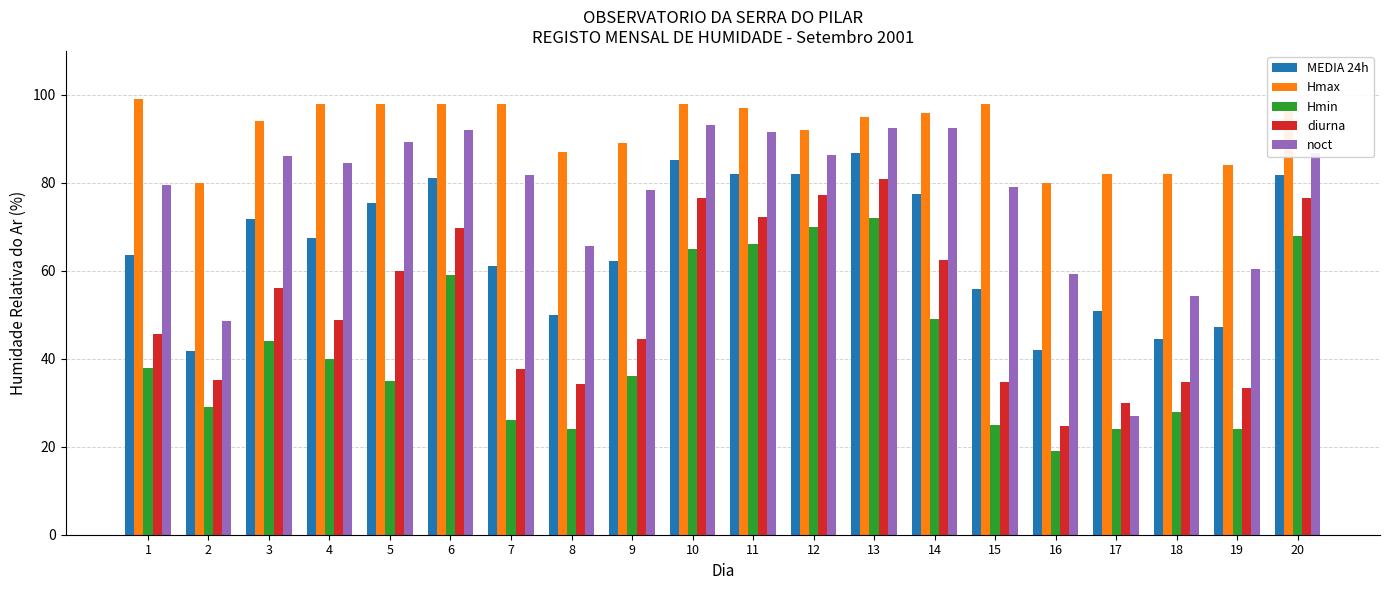

What is the sum of all noct values?

1528.7